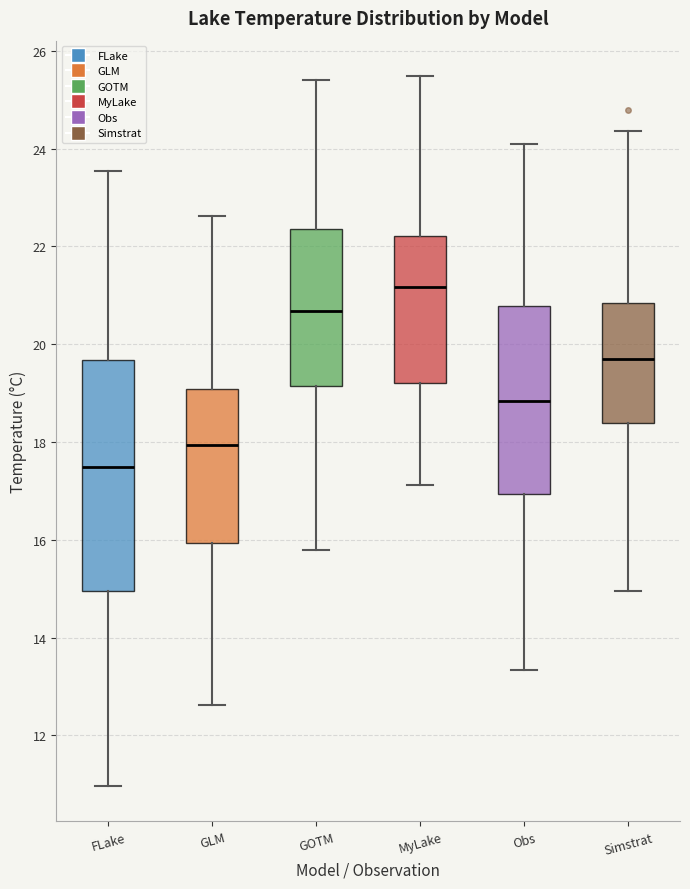

Which box's median line is the highest?

MyLake